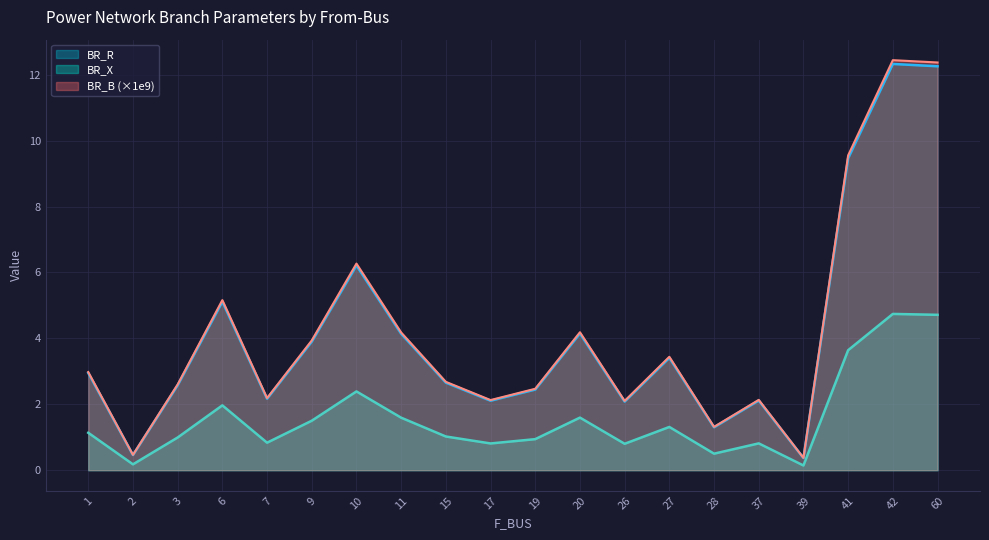

How many lines are shown in the chart?

3